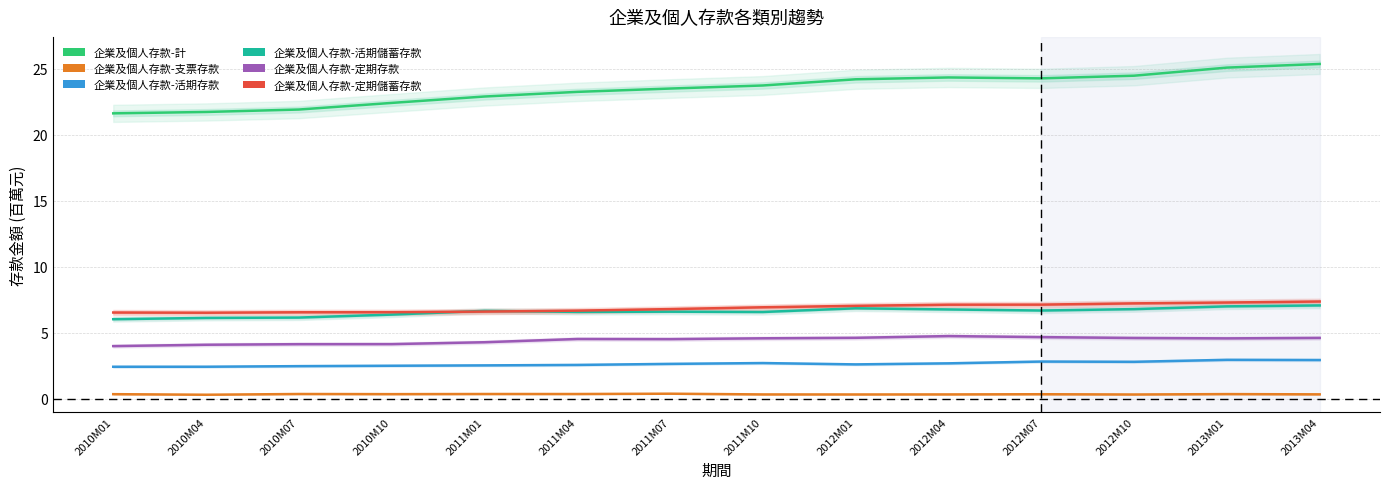

Does the chart have visible grid lines?

Yes